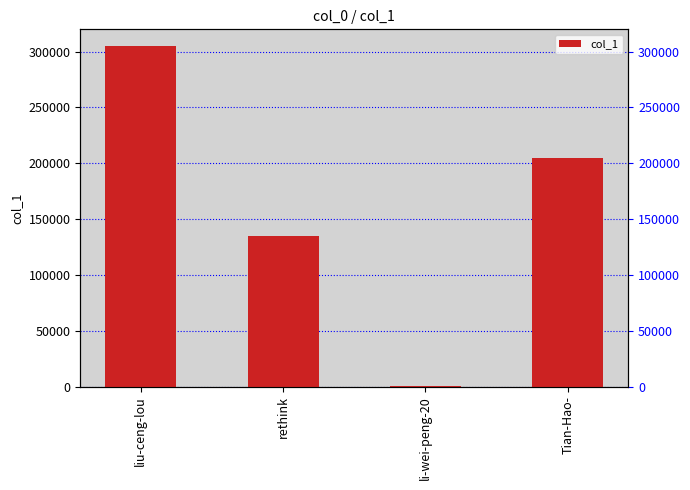

List the labels in order of value, largest first.

liu-ceng-lou, Tian-Hao-, rethink, li-wei-peng-20